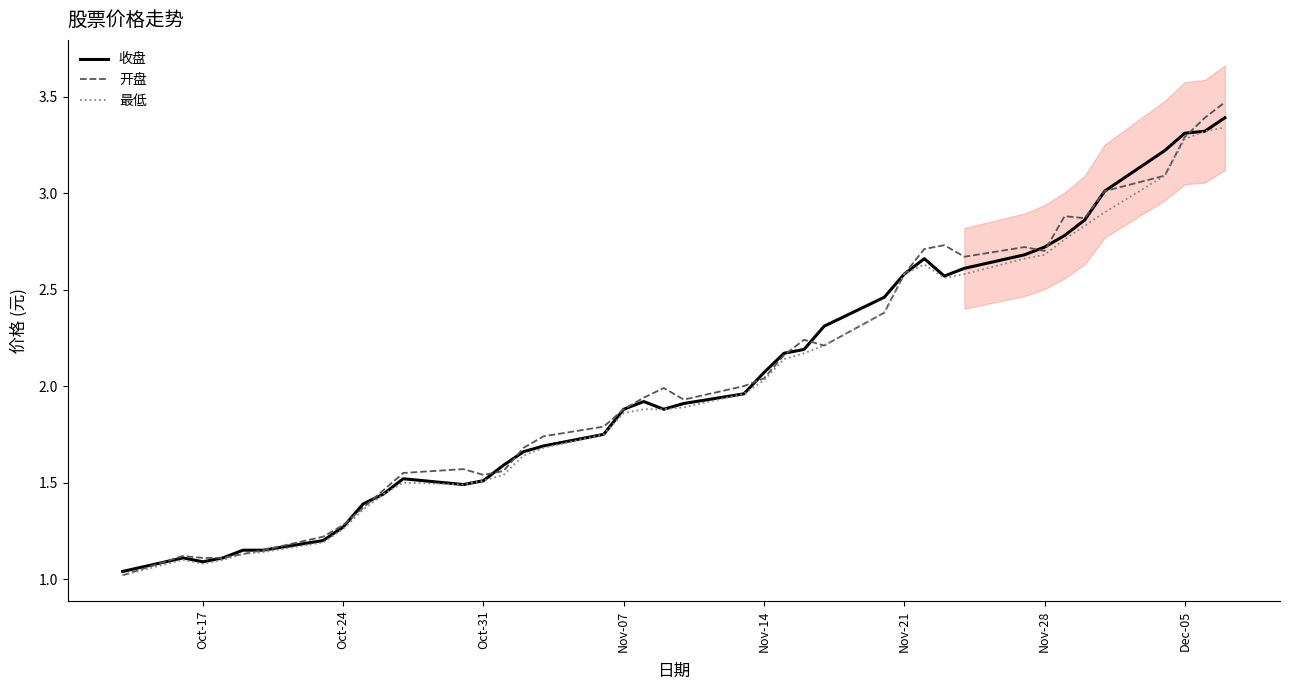

What is the highest value of the 收盘 series?

3.4